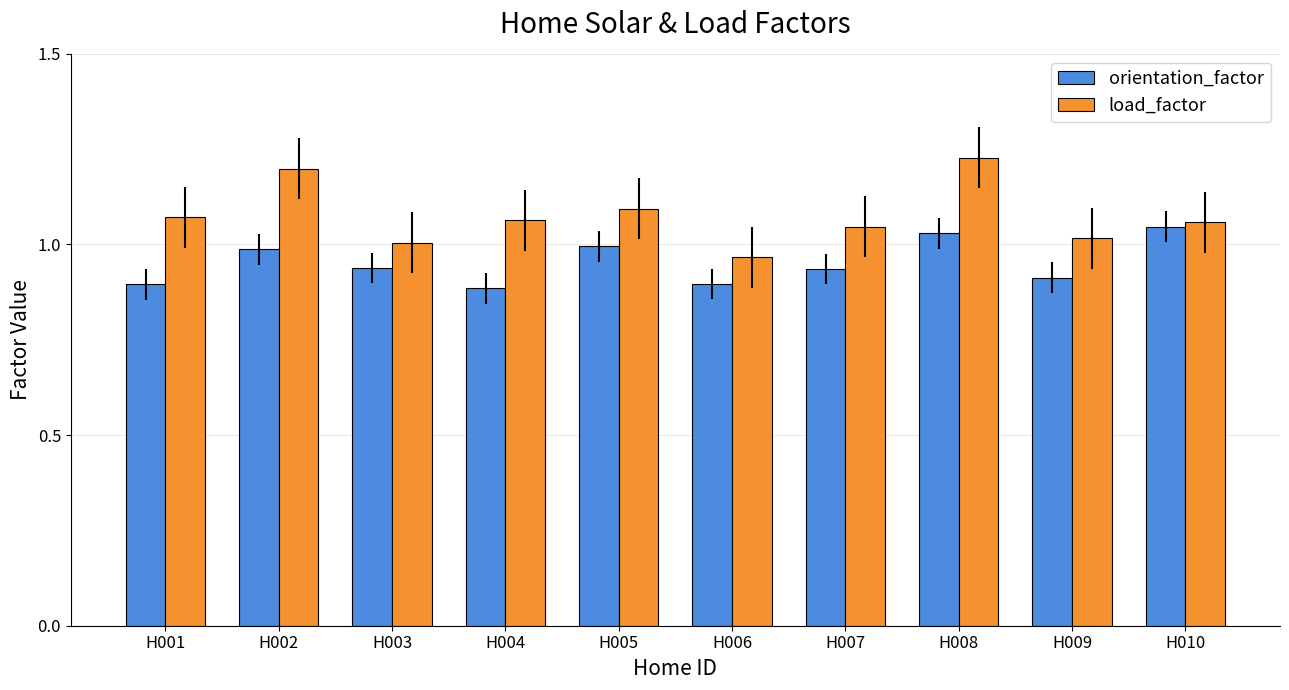

Which series changed the most between H003 and H008?

load_factor